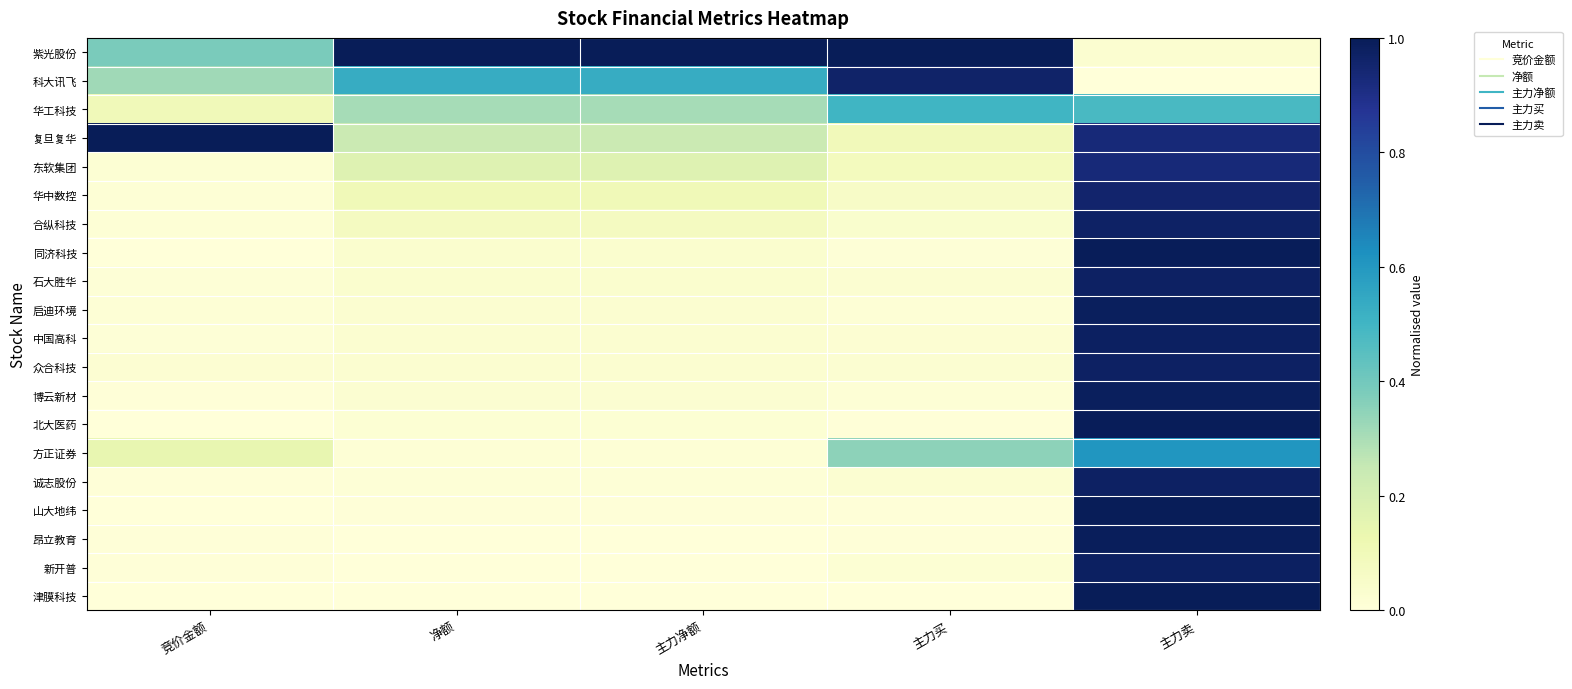

Reading left to right, what are all the values shown in this chart?

紫光股份: 竞价金额=0.4	净额=1.0	主力净额=1.0	主力买=1.0	主力卖=0.0
科大讯飞: 竞价金额=0.3	净额=0.5	主力净额=0.5	主力买=1.0	主力卖=0.0
华工科技: 竞价金额=0.1	净额=0.3	主力净额=0.3	主力买=0.5	主力卖=0.5
复旦复华: 竞价金额=1.0	净额=0.2	主力净额=0.2	主力买=0.1	主力卖=0.9
东软集团: 竞价金额=0.0	净额=0.2	主力净额=0.2	主力买=0.1	主力卖=0.9
华中数控: 竞价金额=0.0	净额=0.1	主力净额=0.1	主力买=0.1	主力卖=1.0
合纵科技: 竞价金额=0.0	净额=0.1	主力净额=0.1	主力买=0.0	主力卖=1.0
同济科技: 竞价金额=0.0	净额=0.0	主力净额=0.0	主力买=0.0	主力卖=1.0
石大胜华: 竞价金额=0.0	净额=0.0	主力净额=0.0	主力买=0.0	主力卖=1.0
启迪环境: 竞价金额=0.0	净额=0.0	主力净额=0.0	主力买=0.0	主力卖=1.0
中国高科: 竞价金额=0.0	净额=0.0	主力净额=0.0	主力买=0.0	主力卖=1.0
众合科技: 竞价金额=0.0	净额=0.0	主力净额=0.0	主力买=0.0	主力卖=1.0
博云新材: 竞价金额=0.0	净额=0.0	主力净额=0.0	主力买=0.0	主力卖=1.0
北大医药: 竞价金额=0.0	净额=0.0	主力净额=0.0	主力买=0.0	主力卖=1.0
方正证券: 竞价金额=0.1	净额=0.0	主力净额=0.0	主力买=0.3	主力卖=0.6
诚志股份: 竞价金额=0.0	净额=0.0	主力净额=0.0	主力买=0.0	主力卖=1.0
山大地纬: 竞价金额=0.0	净额=0.0	主力净额=0.0	主力买=0.0	主力卖=1.0
昂立教育: 竞价金额=0.0	净额=0.0	主力净额=0.0	主力买=0.0	主力卖=1.0
新开普: 竞价金额=0.0	净额=0.0	主力净额=0.0	主力买=0.0	主力卖=1.0
津膜科技: 竞价金额=0.0	净额=0.0	主力净额=0.0	主力买=0.0	主力卖=1.0